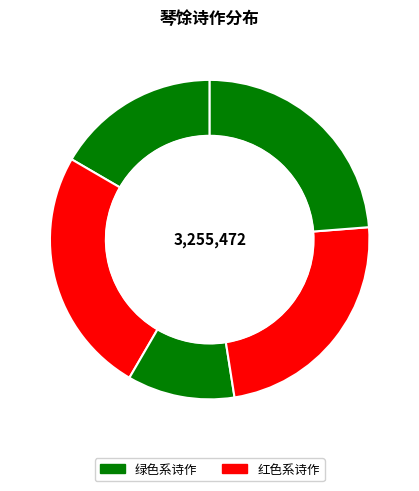

How many slices are in this pie chart?

5